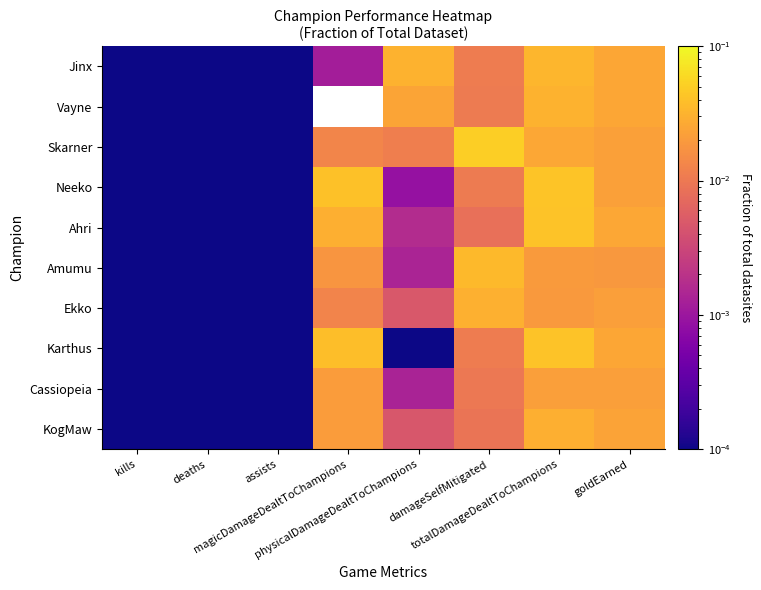

Count the number of categories in the chart.

8